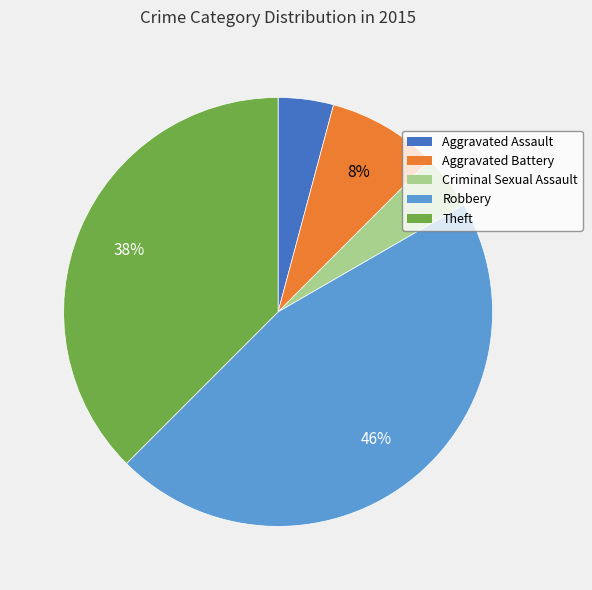

Between Robbery and Aggravated Battery, which is larger?

Robbery